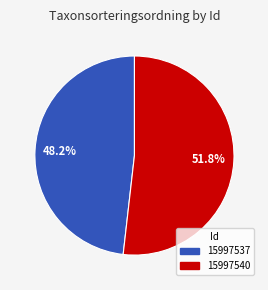

Rank the categories by value from highest to lowest.

15997540, 15997537